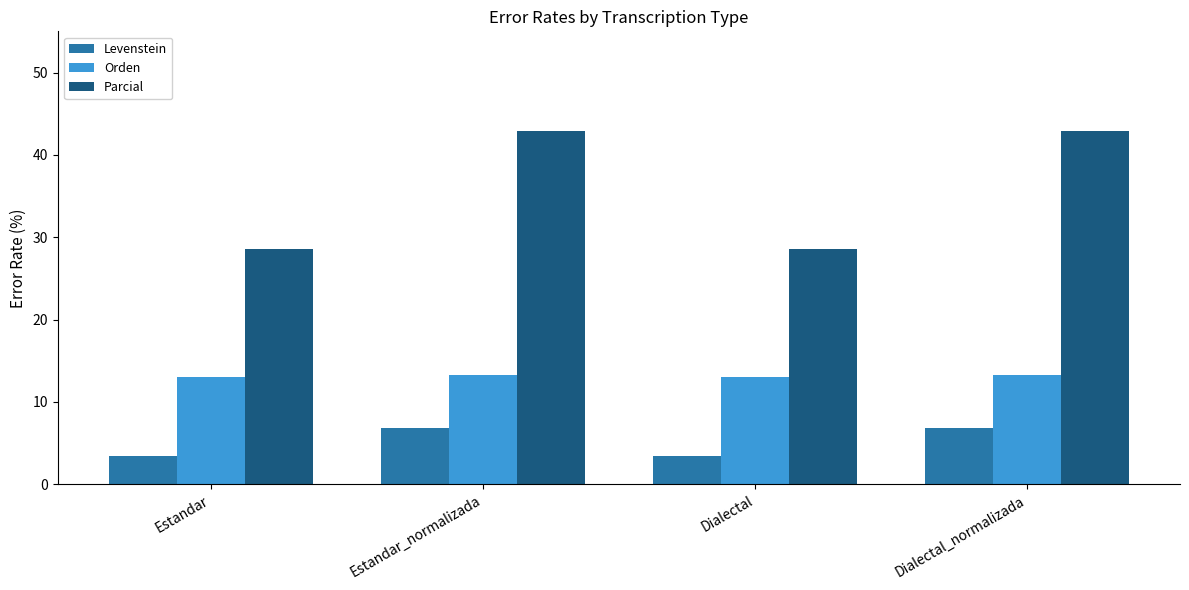

What is the difference between the highest and lowest values at Dialectal?

25.2